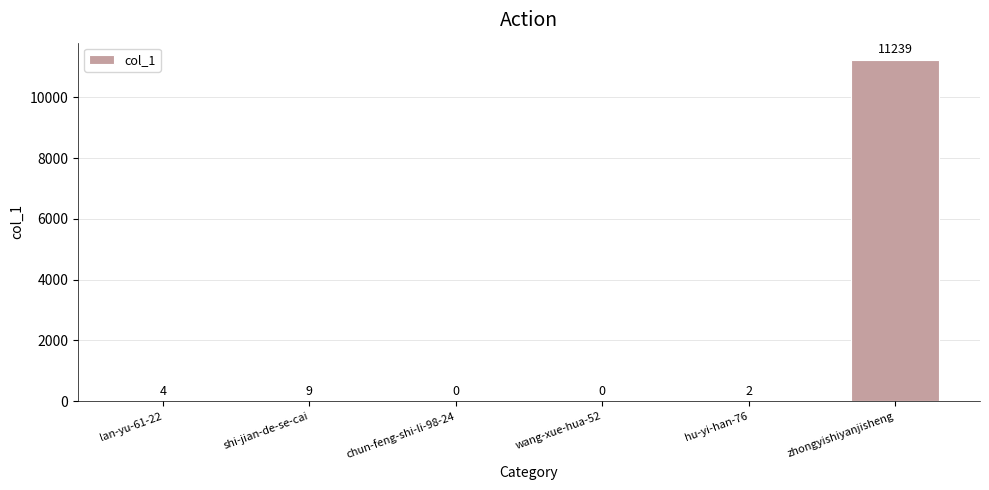

Between lan-yu-61-22 and wang-xue-hua-52, which is larger?

lan-yu-61-22